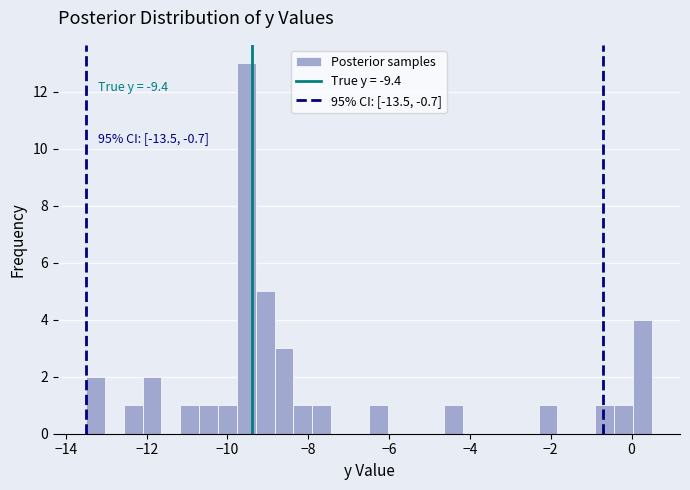

Around what value on the x-axis is the tallest bar? Give the approximate position of its centre, as read against the axis.

-9.6